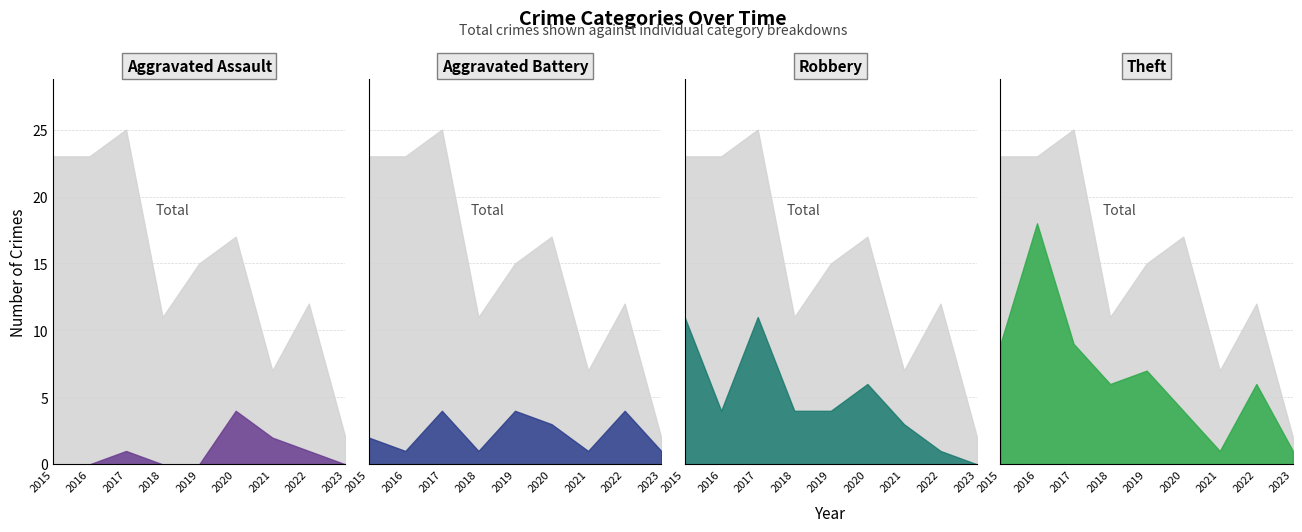

What value does the Robbery series have at 2015, to the nearest 10?

10